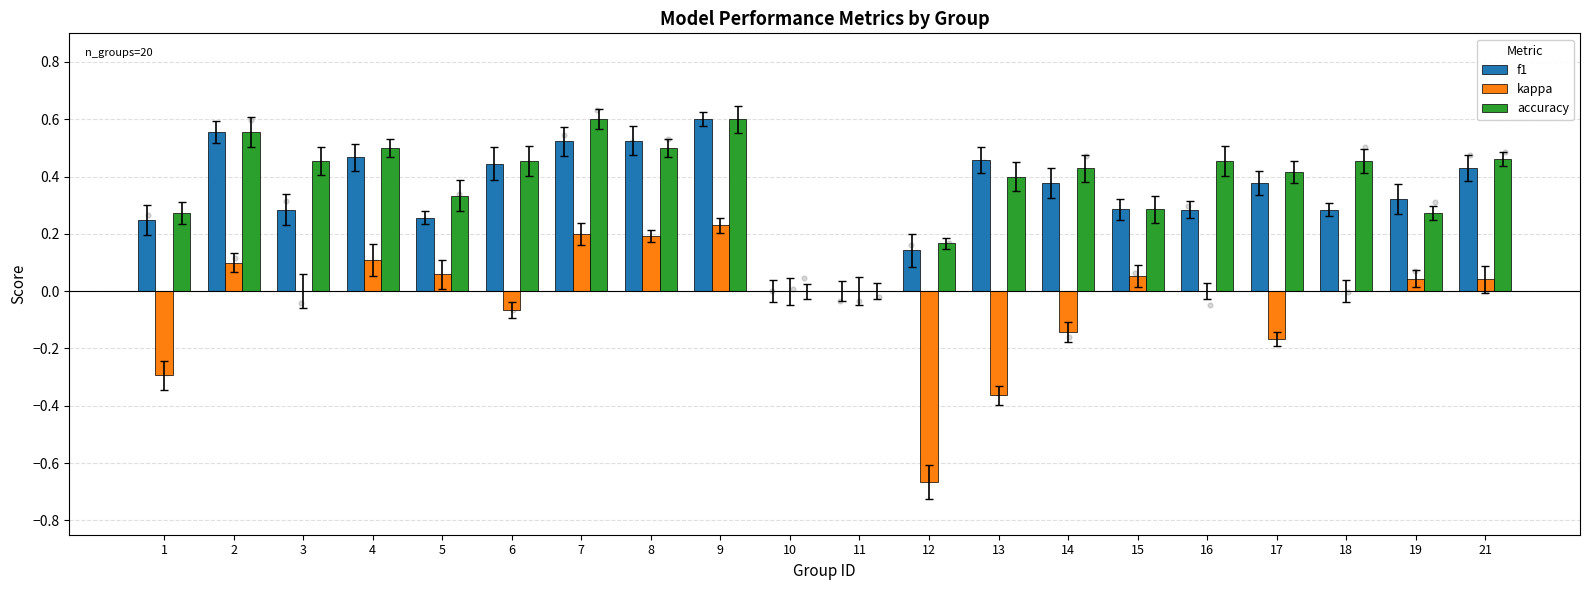

Is the value of accuracy at 19 greater than the value of f1 at 17?

No